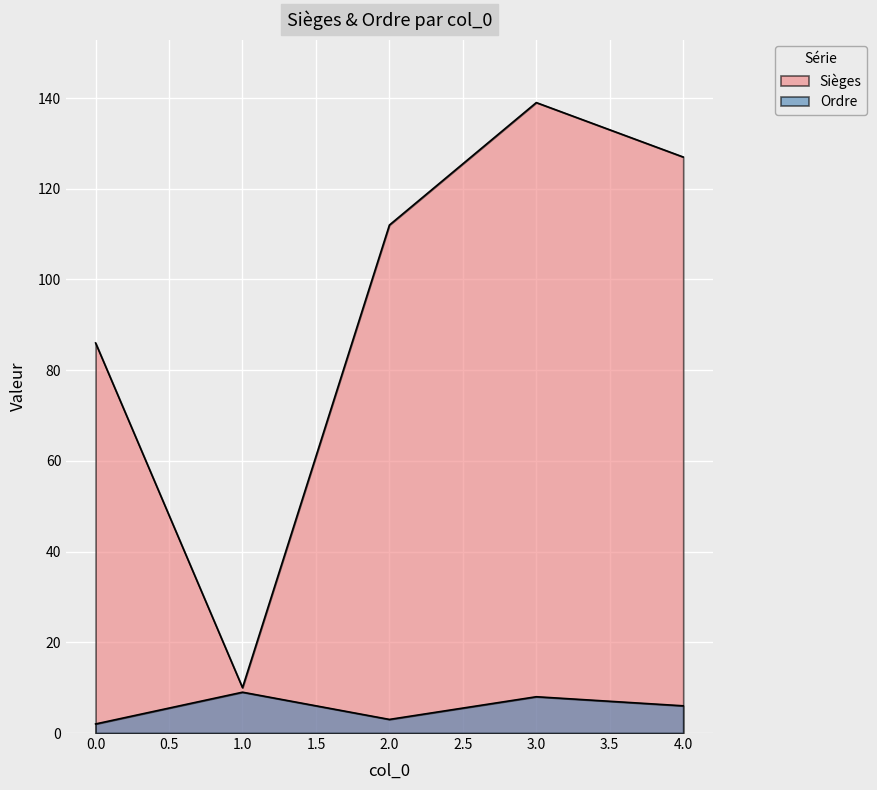

Which label corresponds to the largest value in the chart?

3